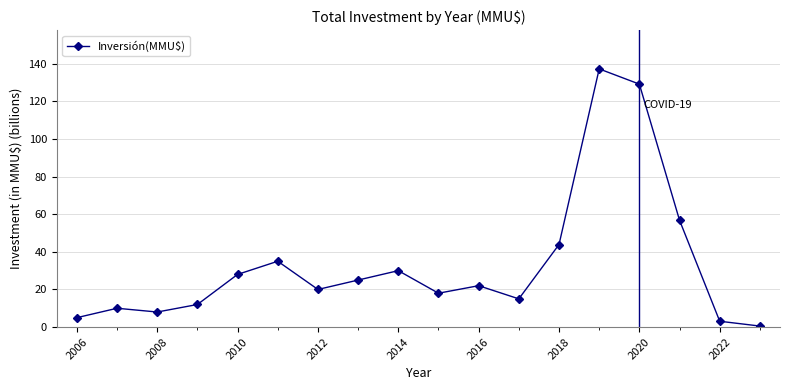

What is the maximum value shown in the chart?

137.3